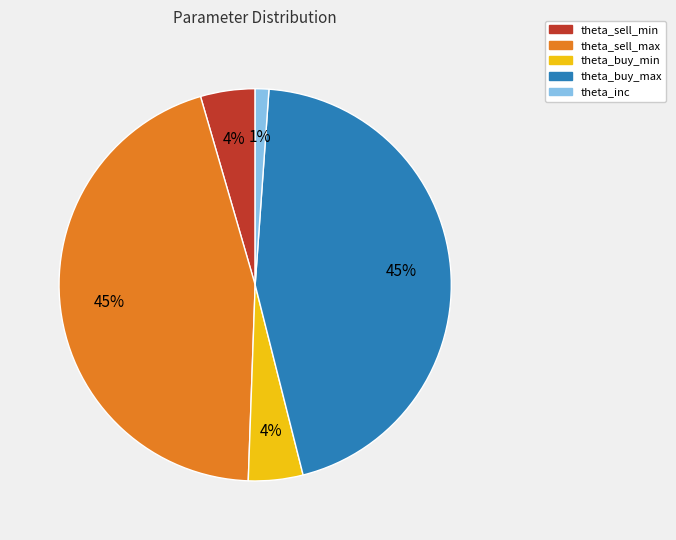

Does any single category account for the majority?

No